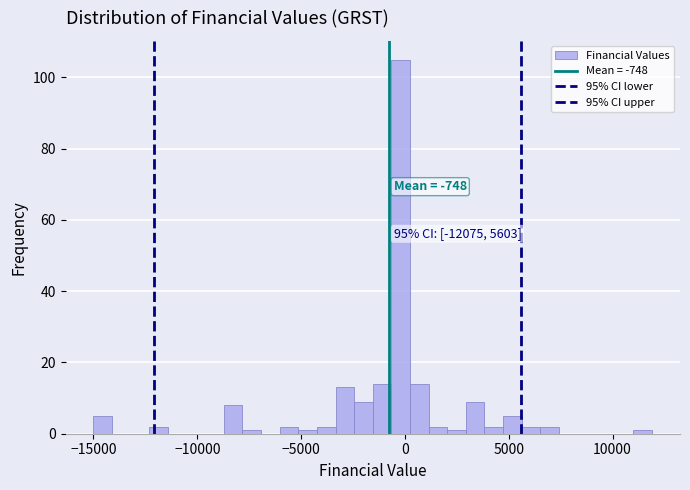

Read against the x-axis, roughly where is the centre of the tallest bar?

0